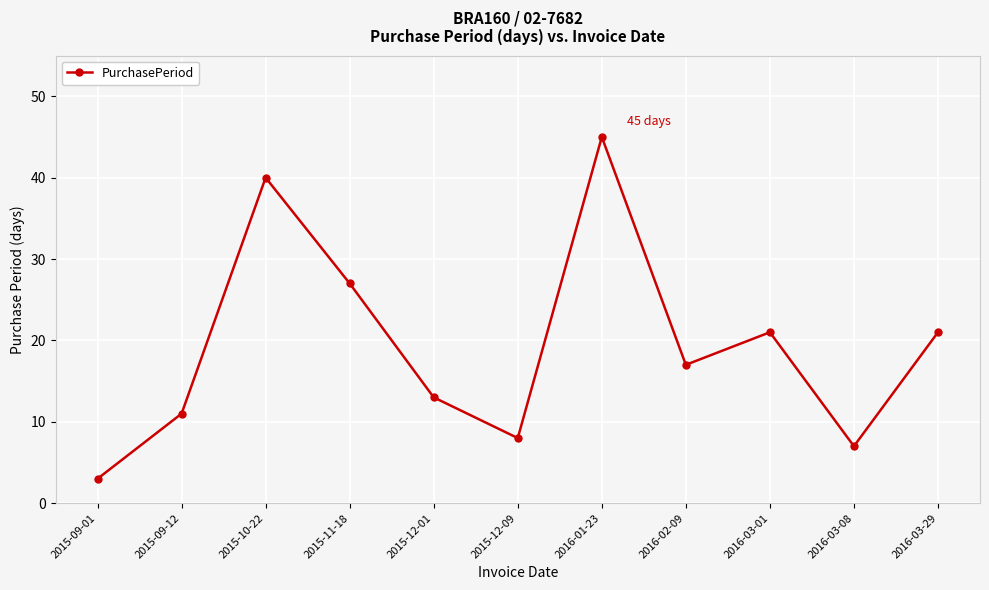

Is this an area chart (filled region under the line)?

No